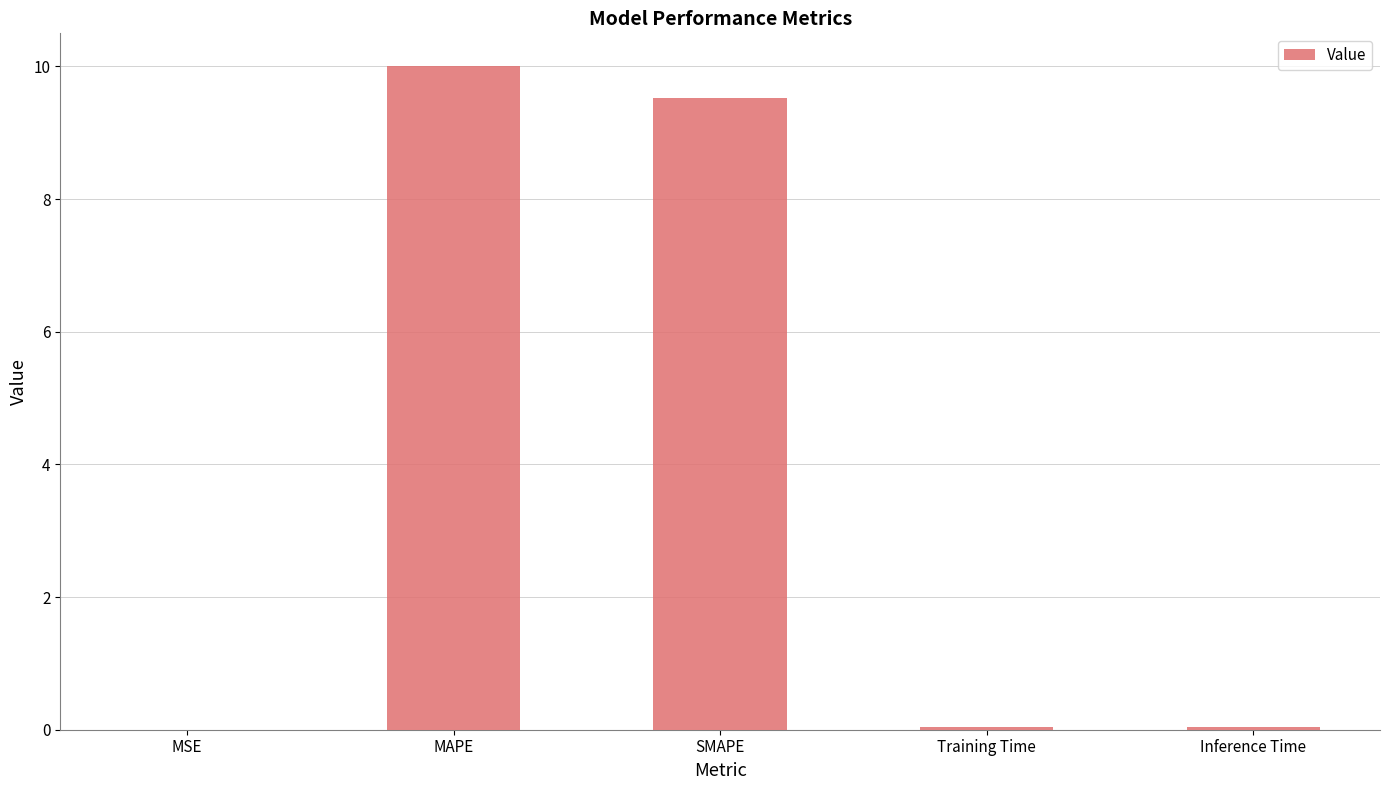

Which label corresponds to the largest value in the chart?

MAPE